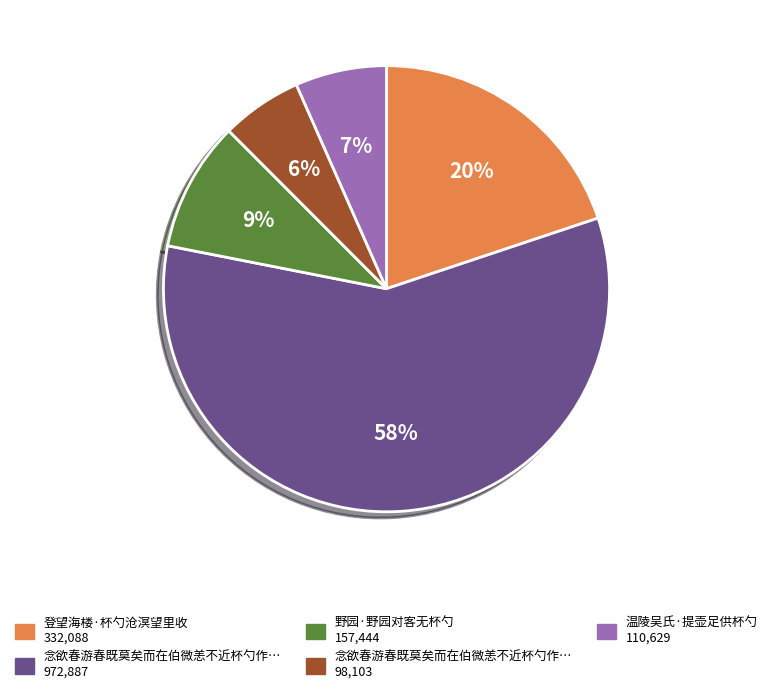

Count the number of slices in the pie.

5